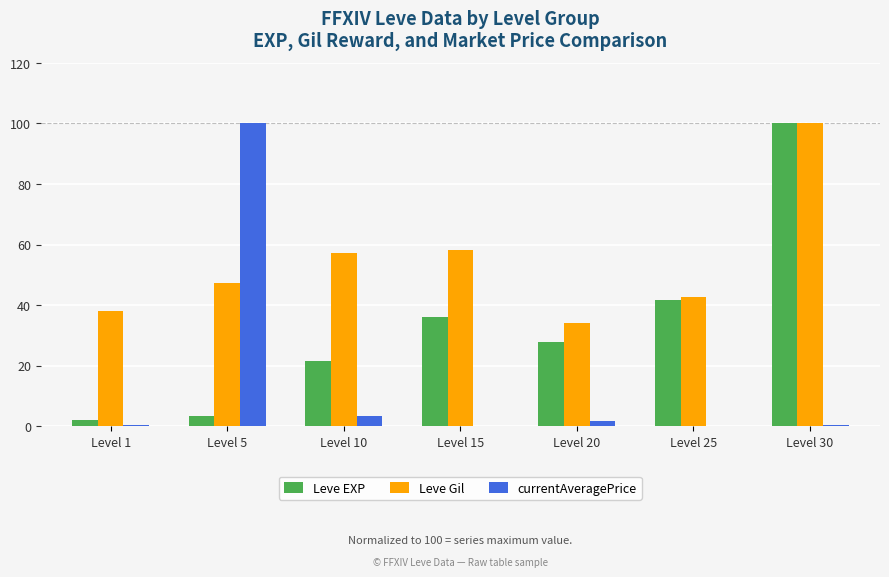

What is the sum of the Leve EXP values at Level 15 and Level 1?

38.0